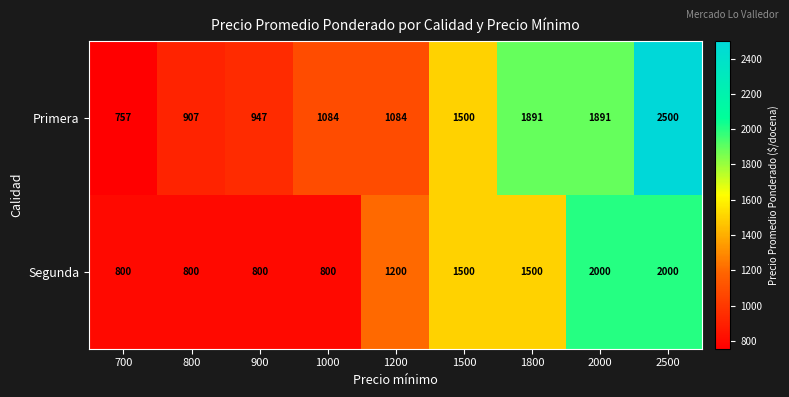

Which series has the largest total across all categories?

Primera